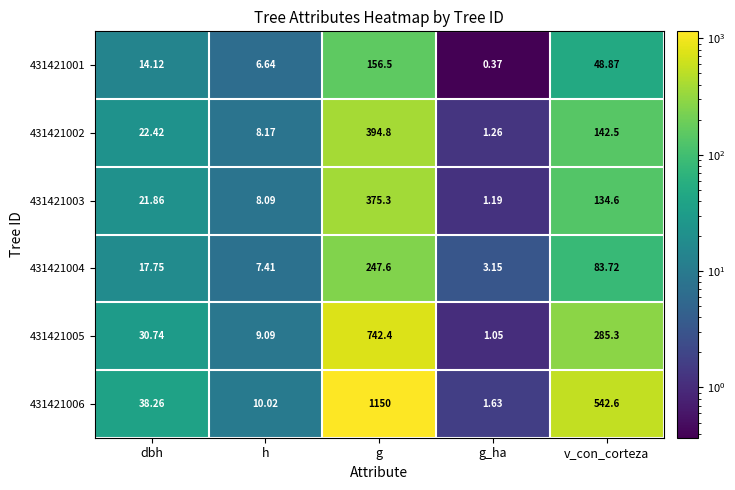

What is the spread (max minus min) of values at v_con_corteza?

493.7